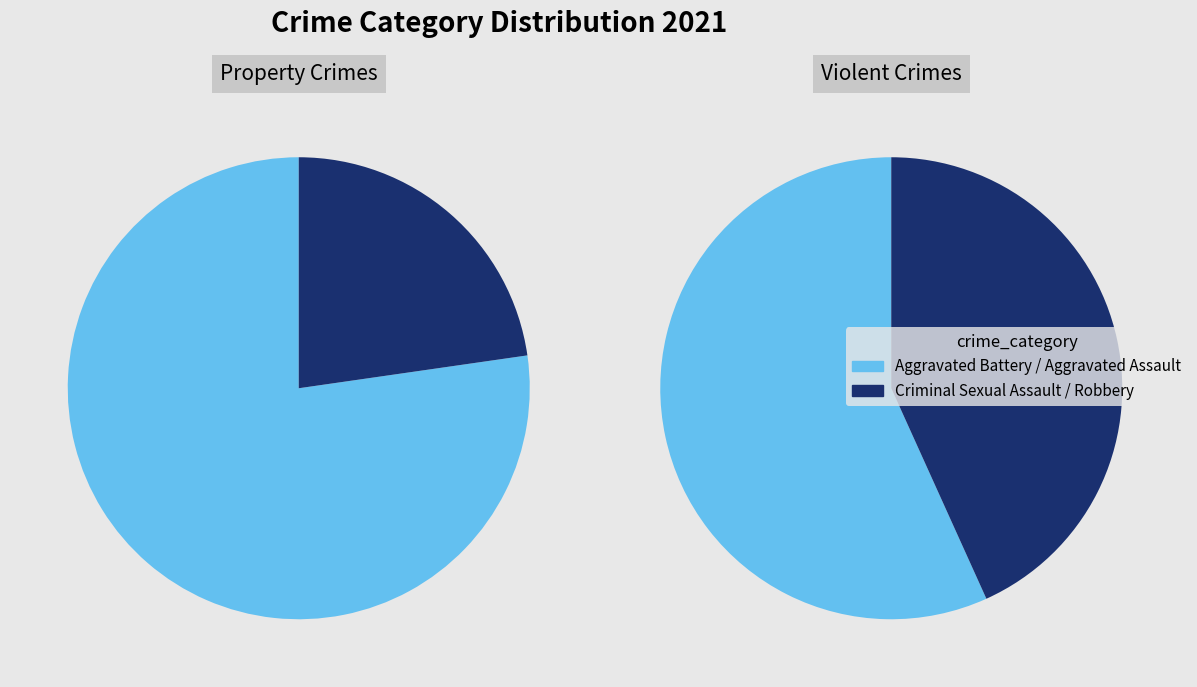

To the nearest percent, what is the combined percentage of Robbery and Aggravated Battery?

56%